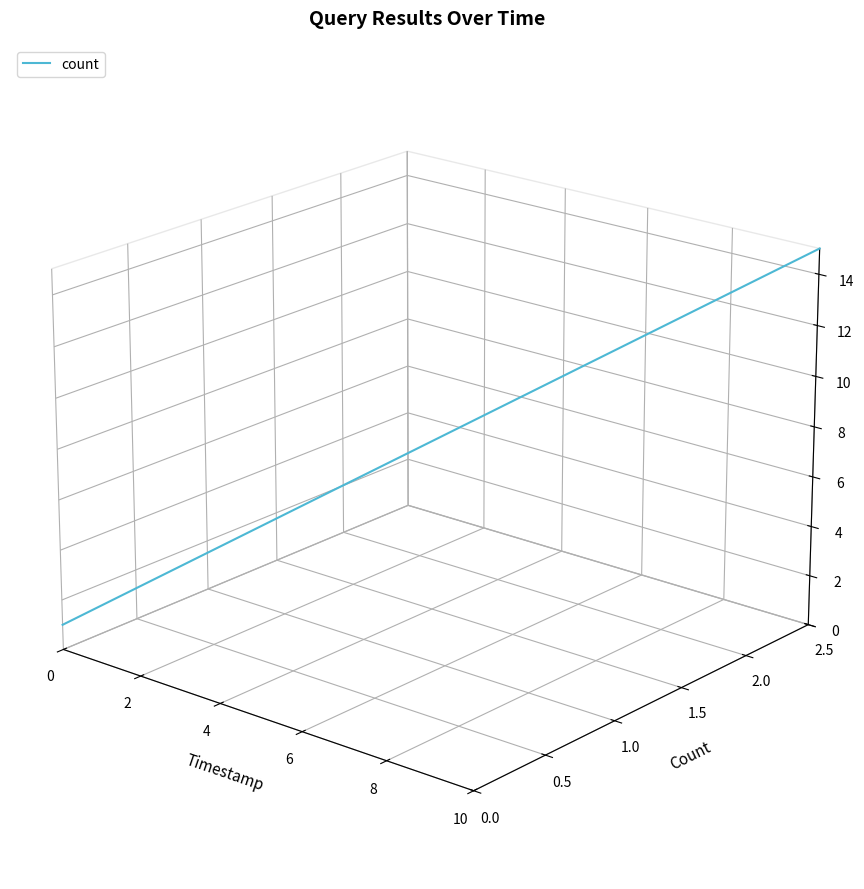

True or false: the data has more than 1 interior local peaks.

False